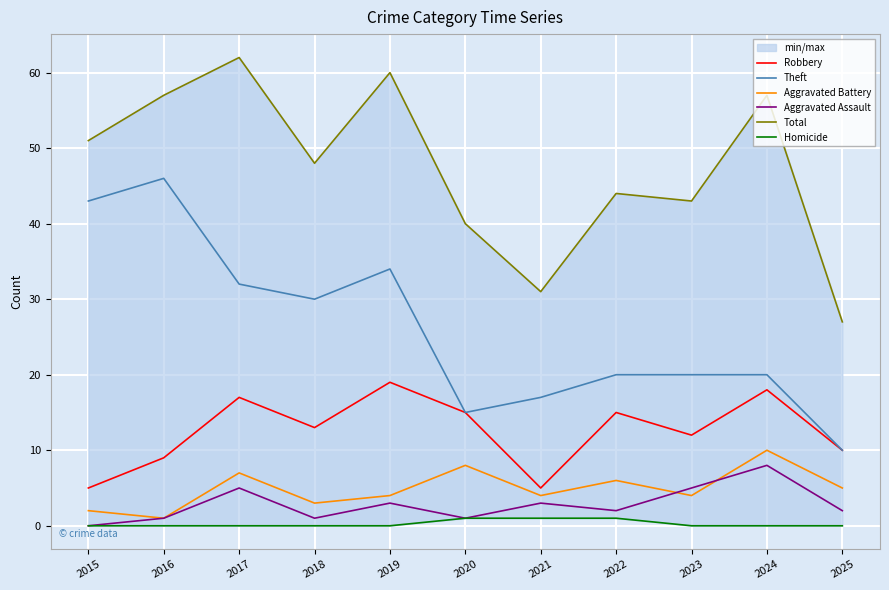

What is the difference between the maximum and minimum values in the Aggravated Assault series?

8